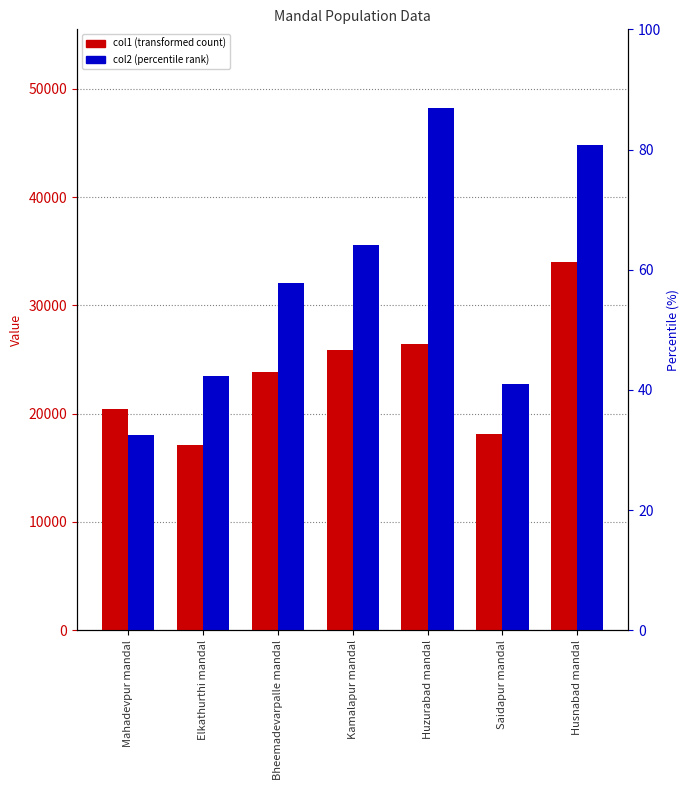

List the series in order of their peak value, highest first.

col2, col1